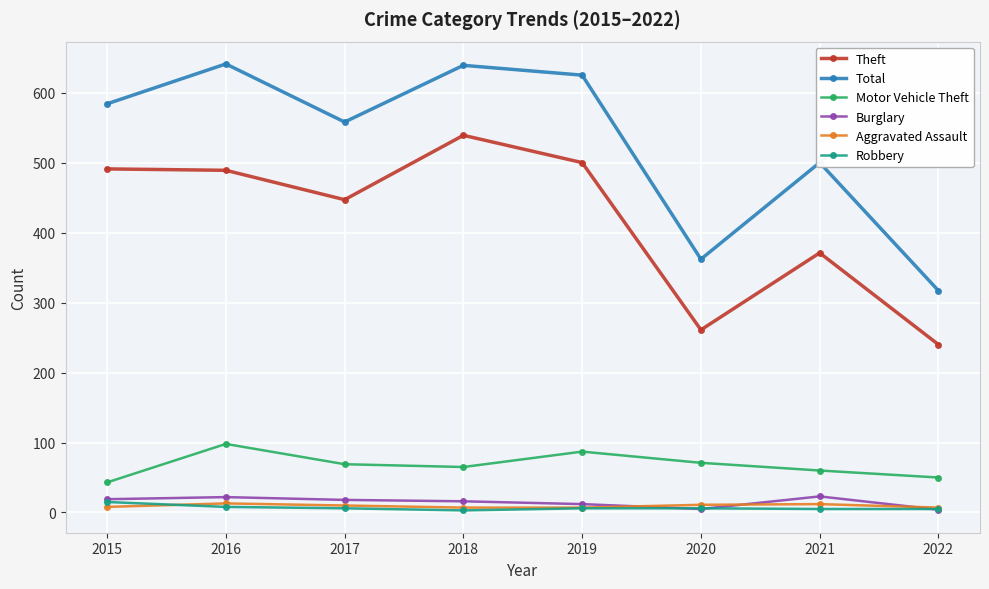

What is the greatest value displayed?

641